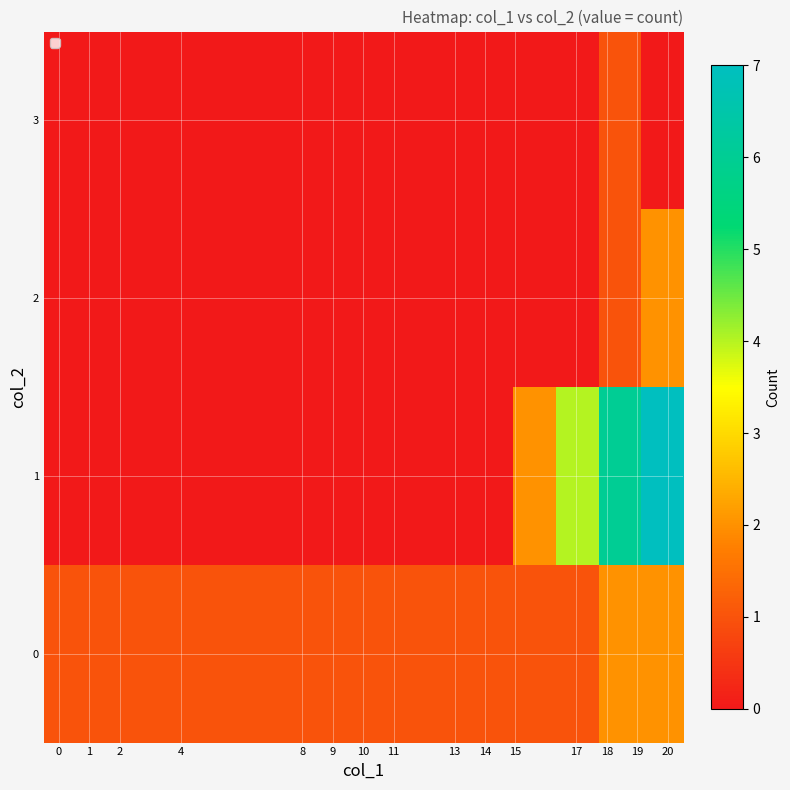

Reading right to left, list all the values displayed in this chart.

0: 2	2	1	1	1	1	1	1	1	1	1	1	1	1	1
1: 7	6	4	2	0	0	0	0	0	0	0	0	0	0	0
2: 2	1	0	0	0	0	0	0	0	0	0	0	0	0	0
3: 0	1	0	0	0	0	0	0	0	0	0	0	0	0	0